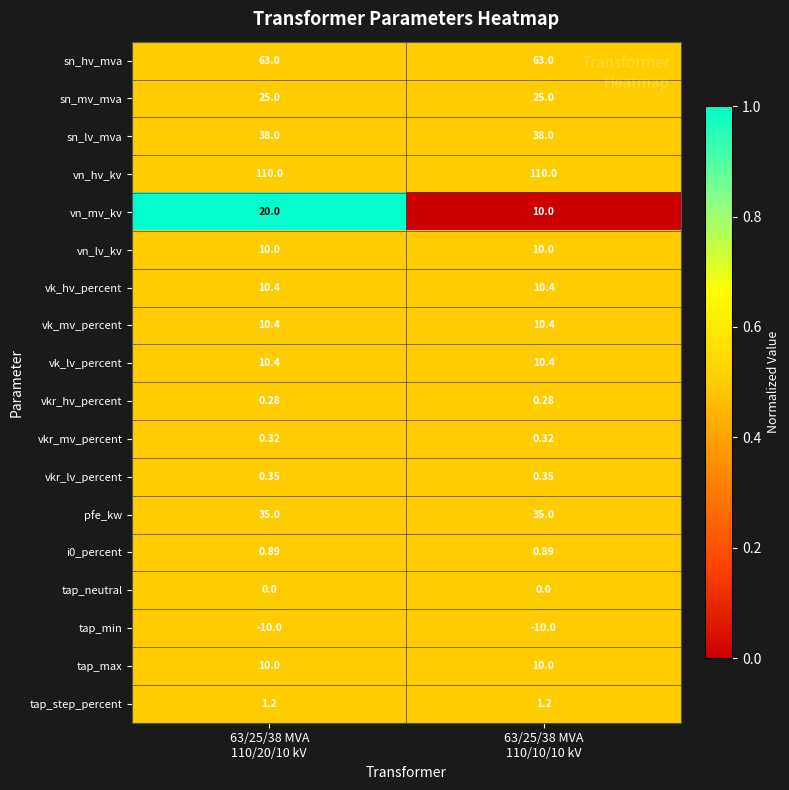

Which series has the largest range (max minus min)?

vn_mv_kv